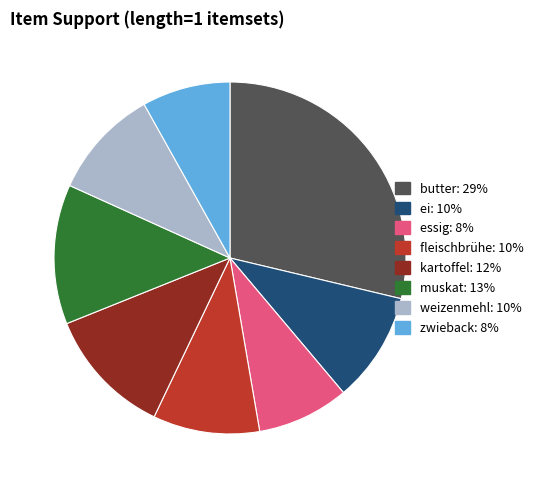

The zwieback slice represents 20% of the pie. True or false?

False